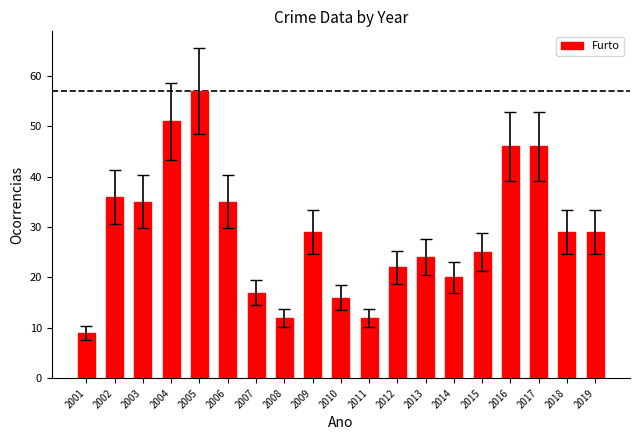

Reading right to left, list all the values displayed in this chart.

2019=29	2018=29	2017=46	2016=46	2015=25	2014=20	2013=24	2012=22	2011=12	2010=16	2009=29	2008=12	2007=17	2006=35	2005=57	2004=51	2003=35	2002=36	2001=9